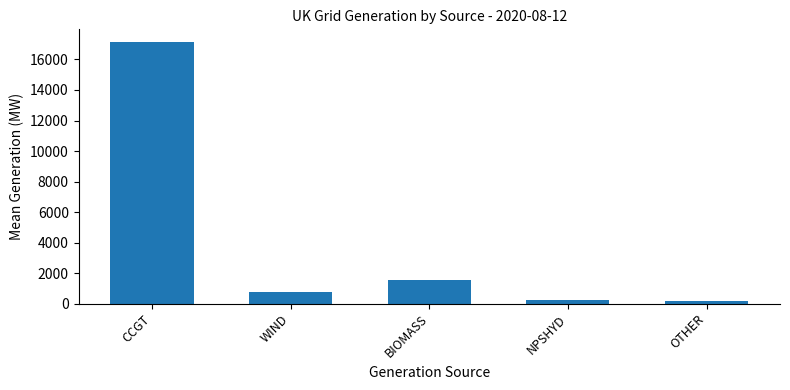

How many bars are there in total?

5